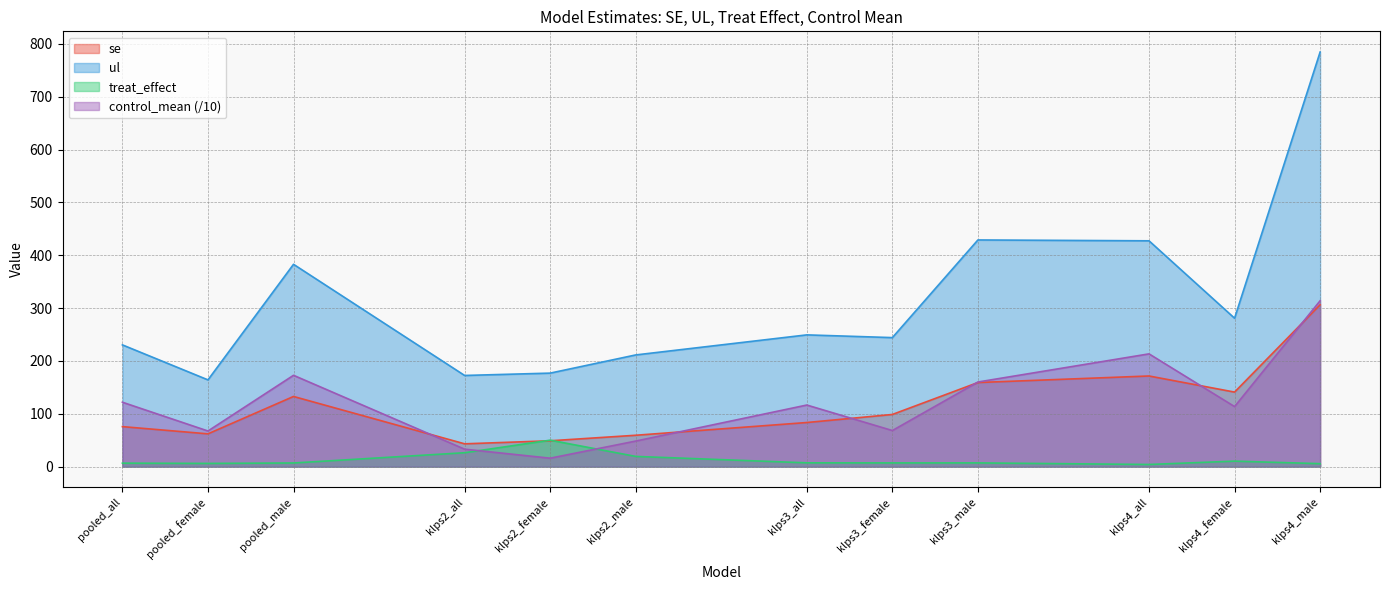

What is the average value of the treat_effect series?

13.0